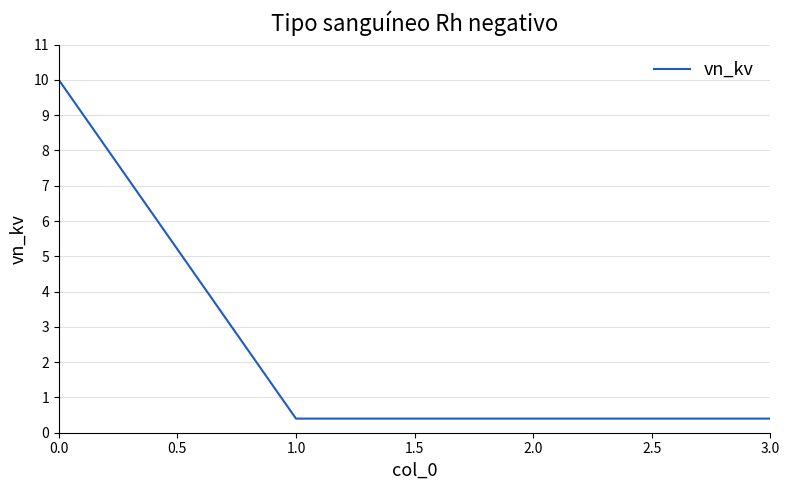

What is the smallest value displayed?

0.4